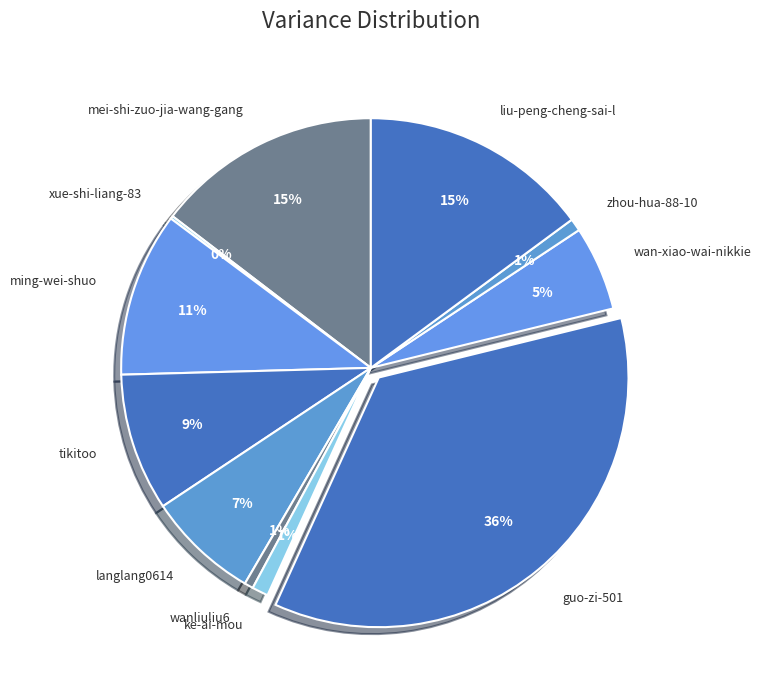

Is it true that liu-peng-cheng-sai-l is 15% of the pie?

True